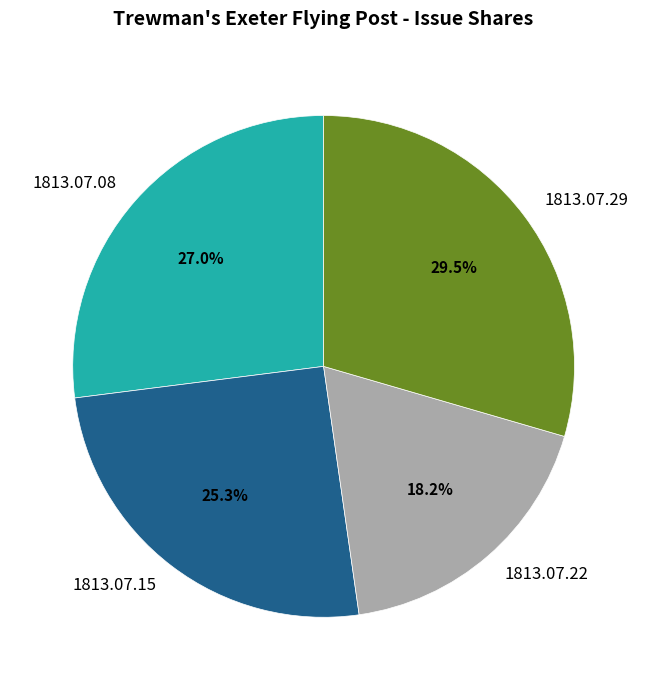

Rank the categories by value from highest to lowest.

1813.07.29, 1813.07.08, 1813.07.15, 1813.07.22